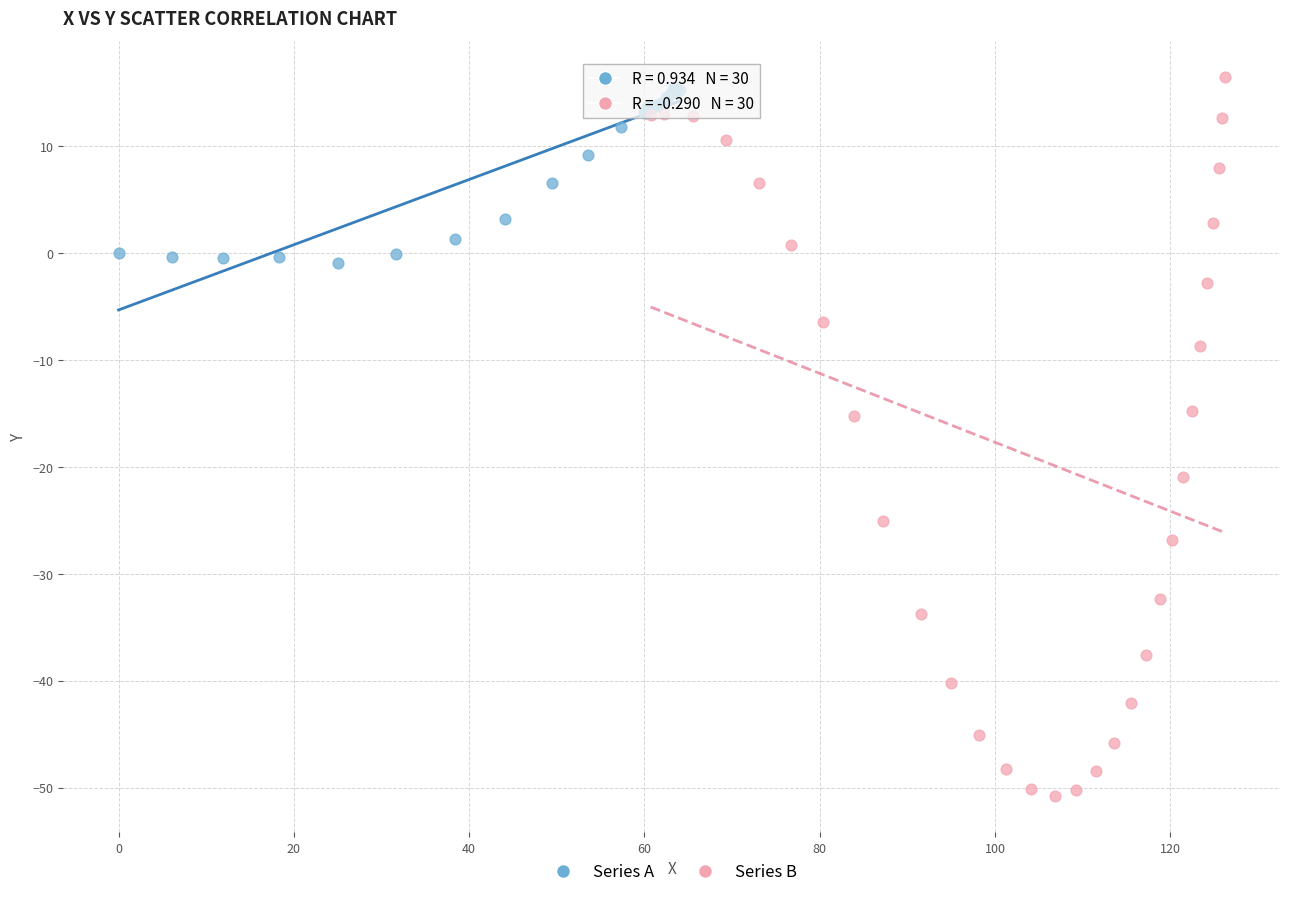

Which series reaches the minimum Y coordinate?

Series B